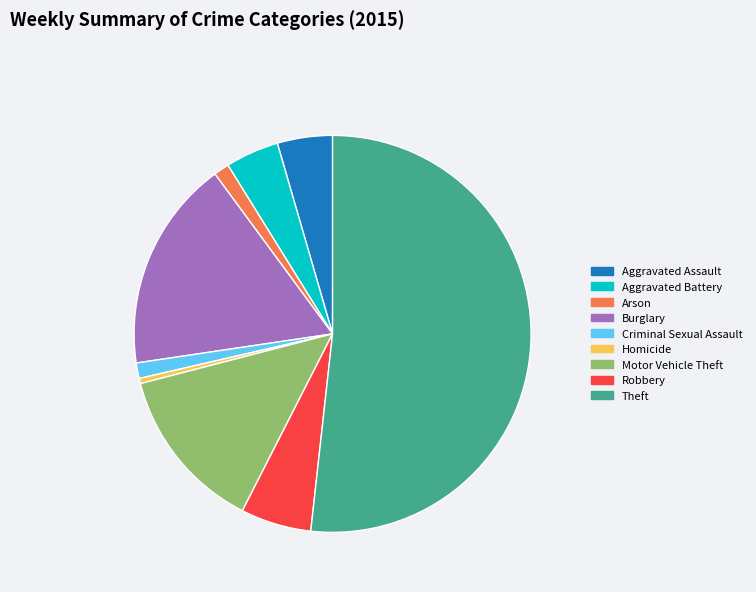

Combined, do Homicide and Criminal Sexual Assault account for over 50%?

No